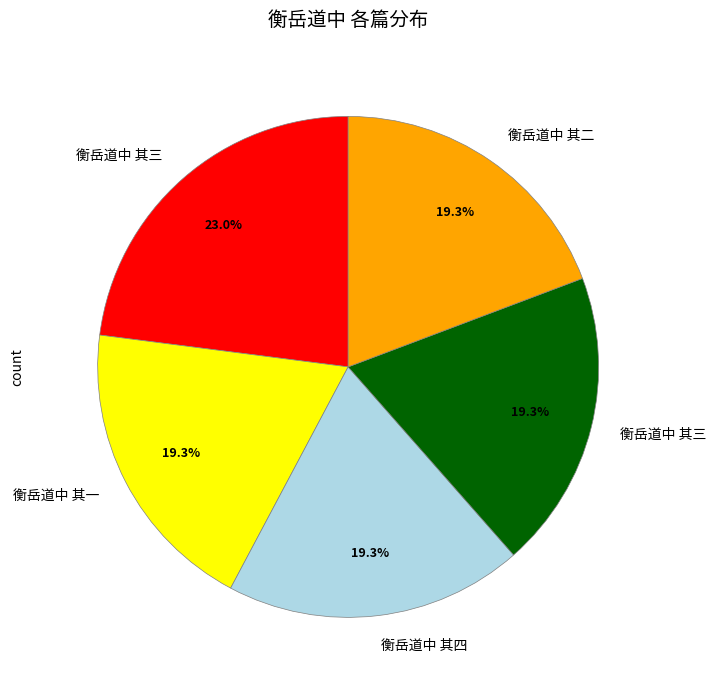

Is there a majority slice in this chart?

No